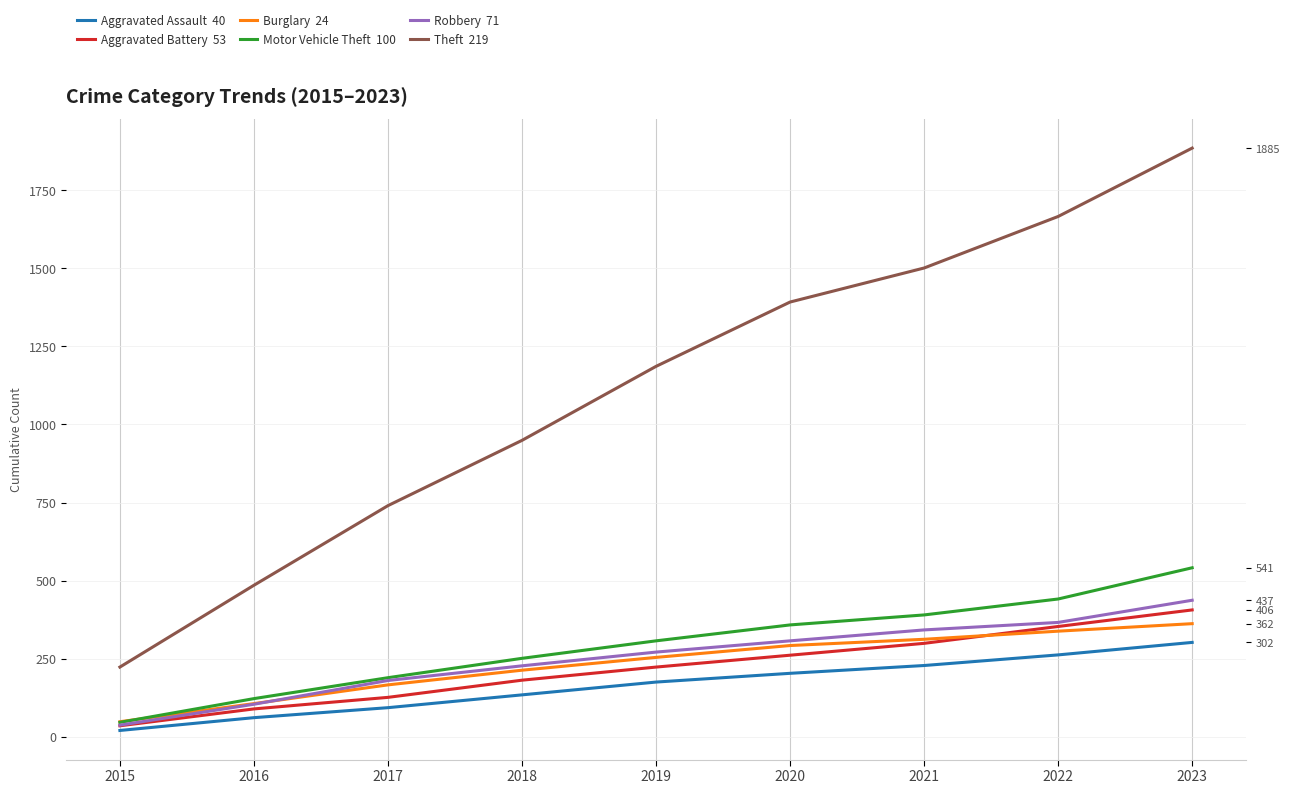

At which category is the sum across all series the highest?

2023